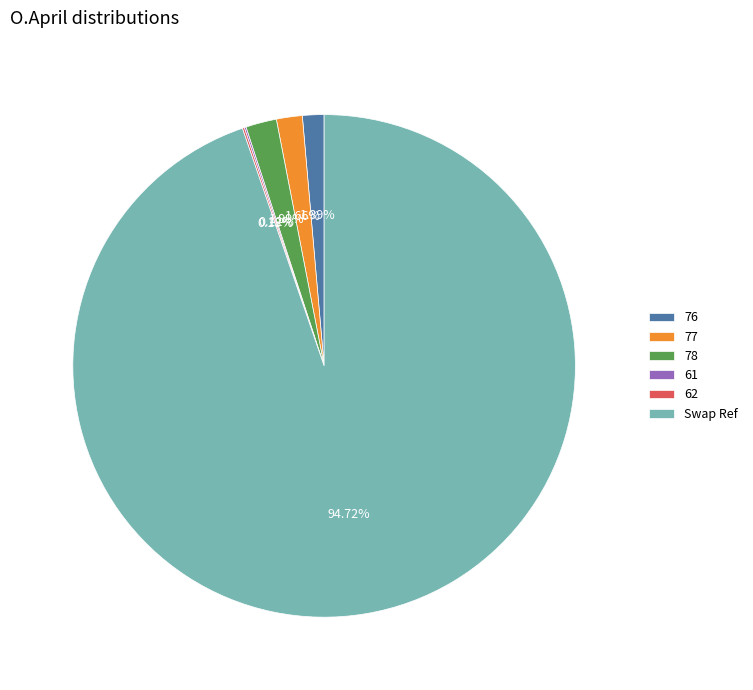

Is Swap Ref the majority of the pie?

Yes